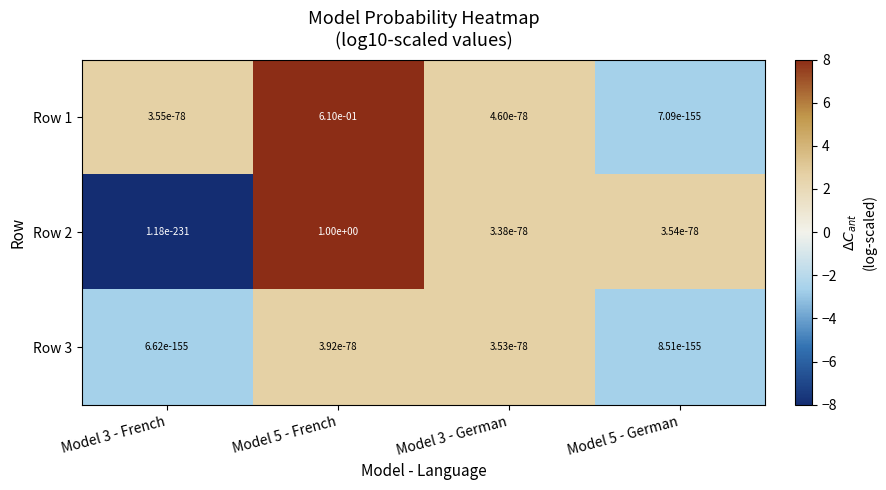

Which series has the largest range (max minus min)?

Row 2